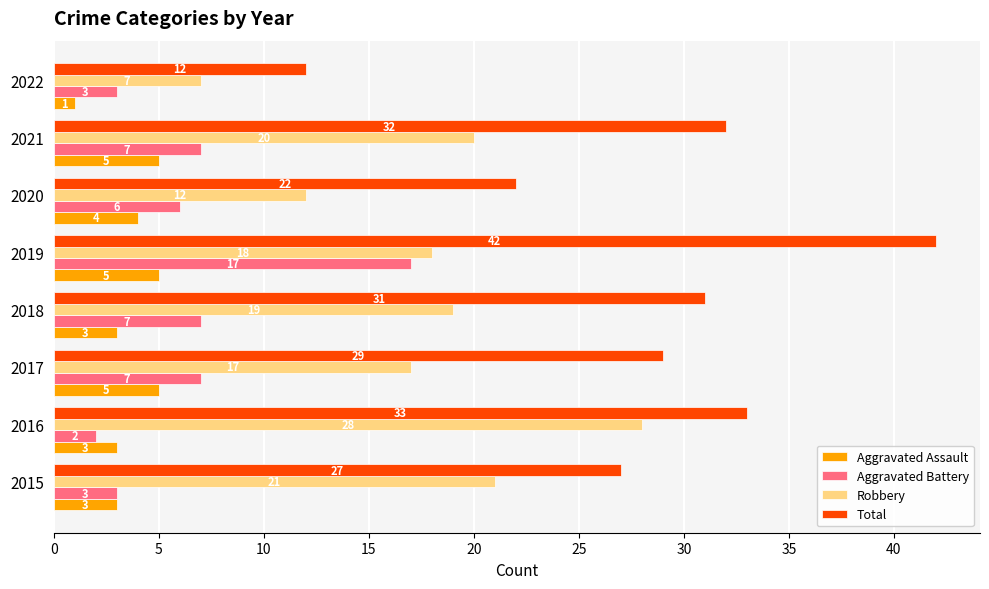

Which series has the largest total across all categories?

Total